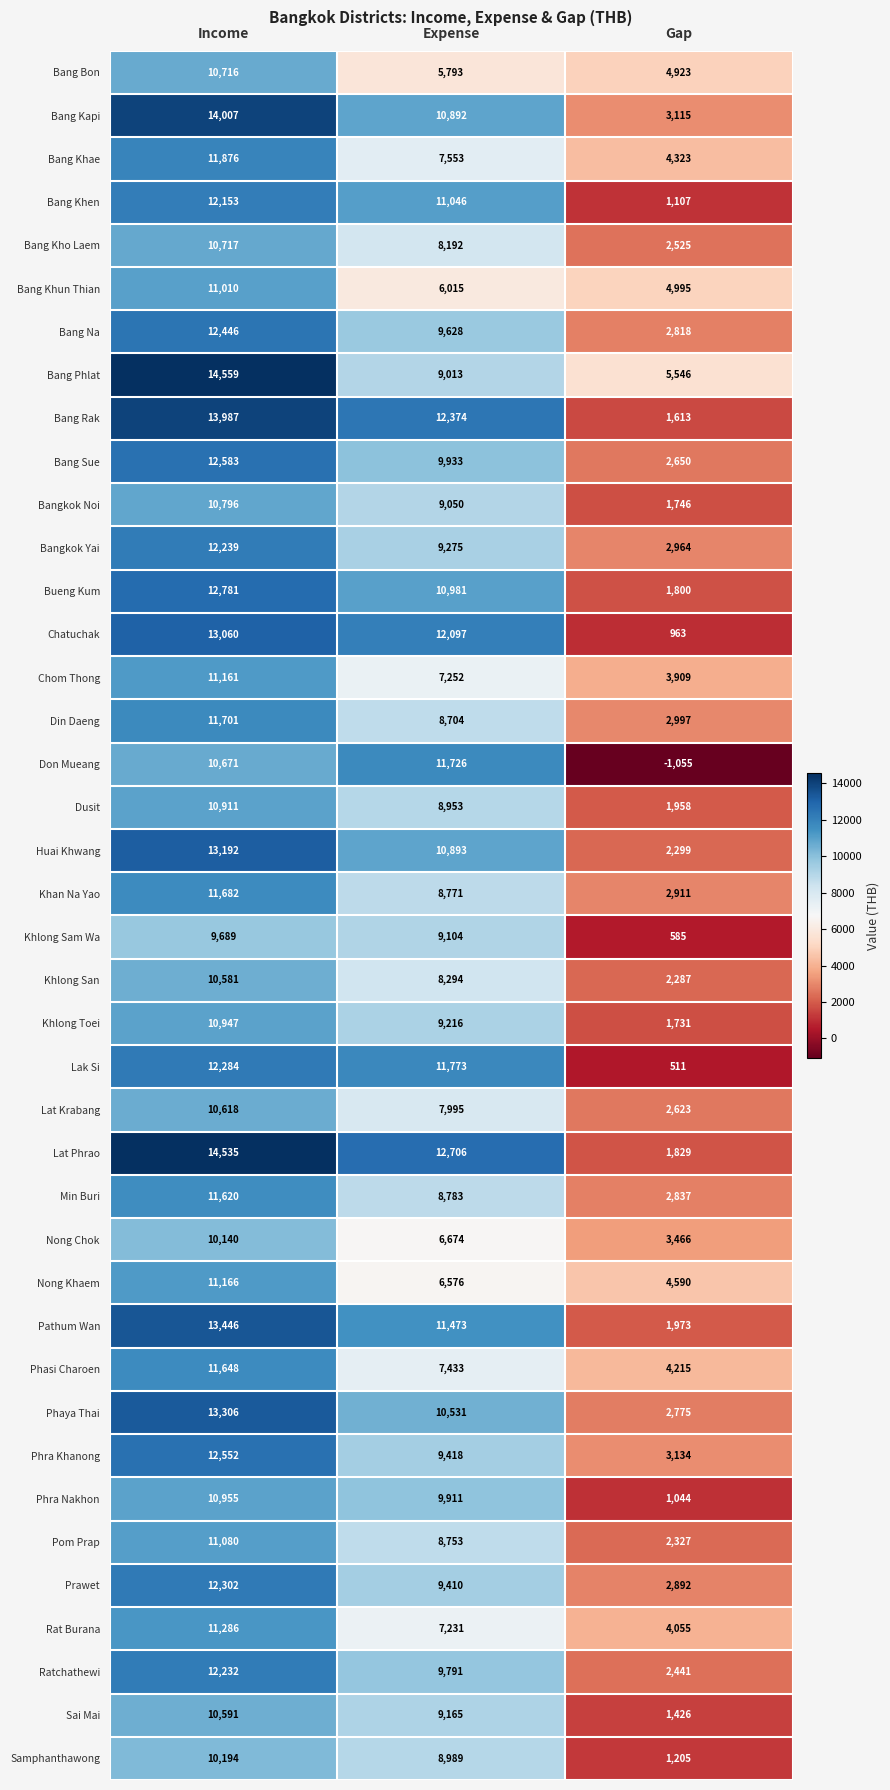

Which series has the largest range (max minus min)?

Don Mueang